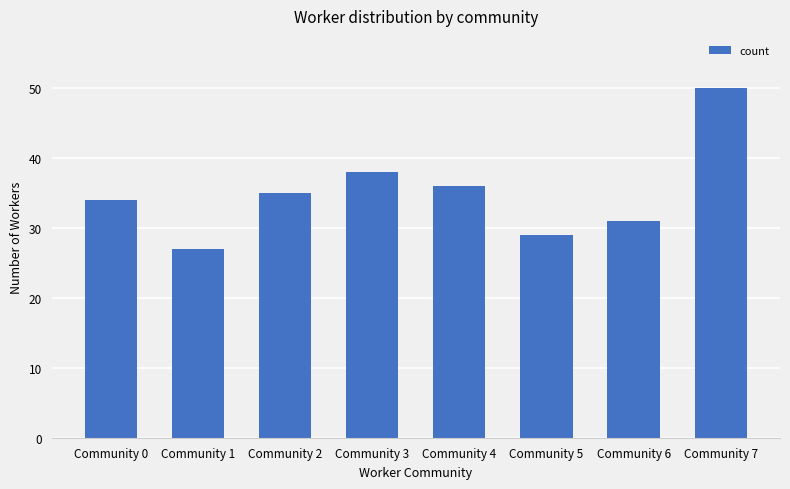

What is the average value?

35